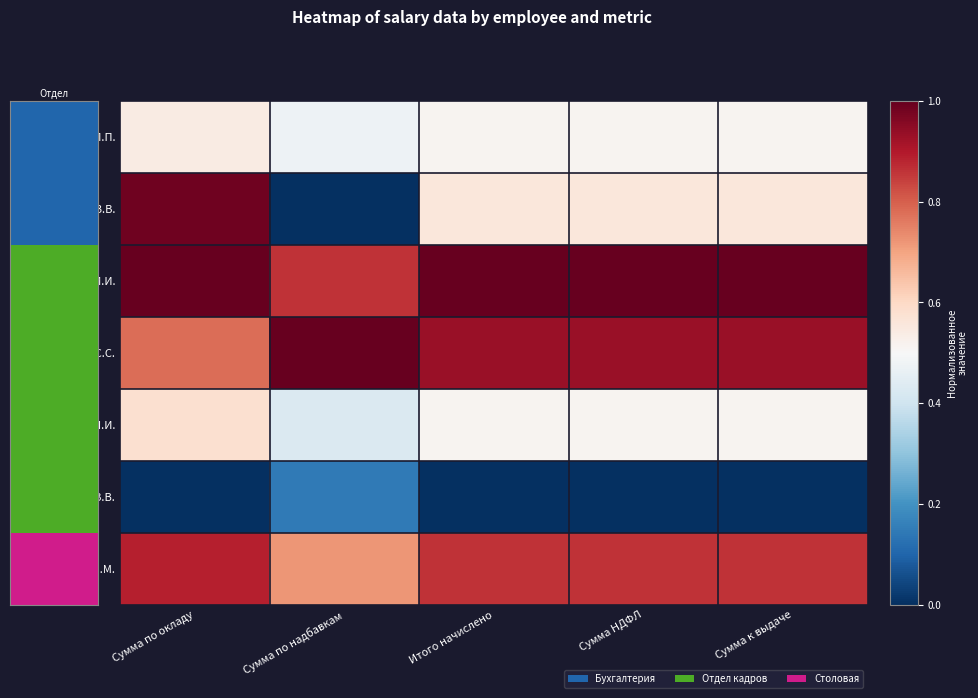

At Сумма НДФЛ, list the series in order from largest to smallest.

Иванов И.И., Сидоров С.С., Мишин М.М., Васин В.В., Петров П.П., Петров Л.И., Волков В.В.